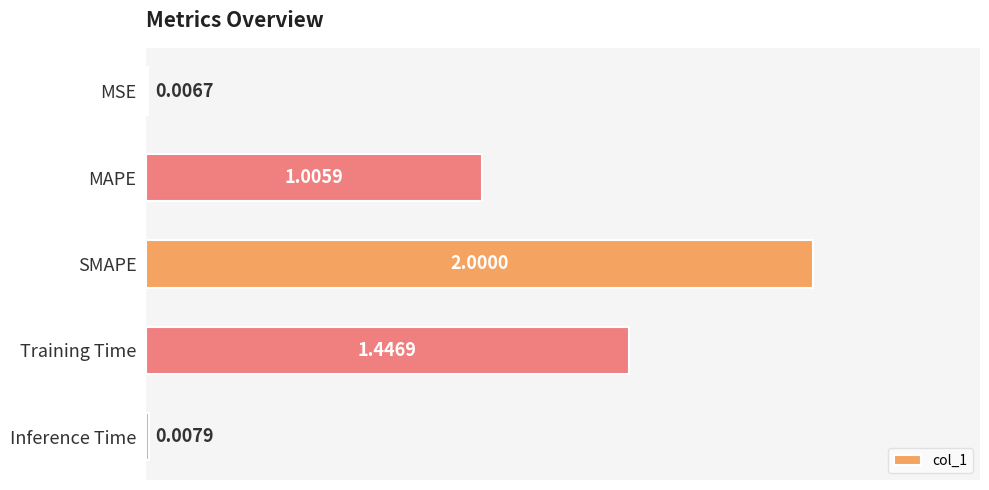

Which label corresponds to the largest value in the chart?

SMAPE